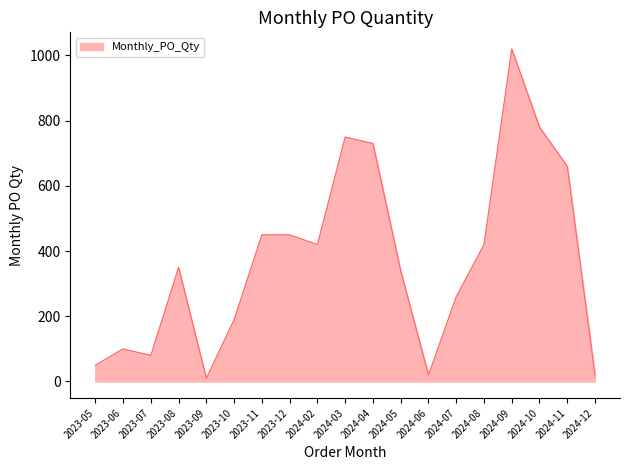

What position from the left is 2024-08?

15